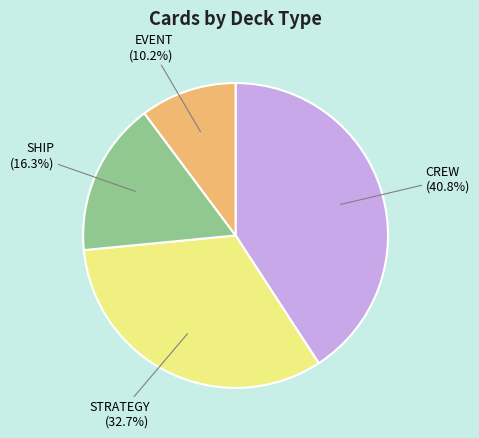

Combined, do EVENT and STRATEGY account for over 50%?

No